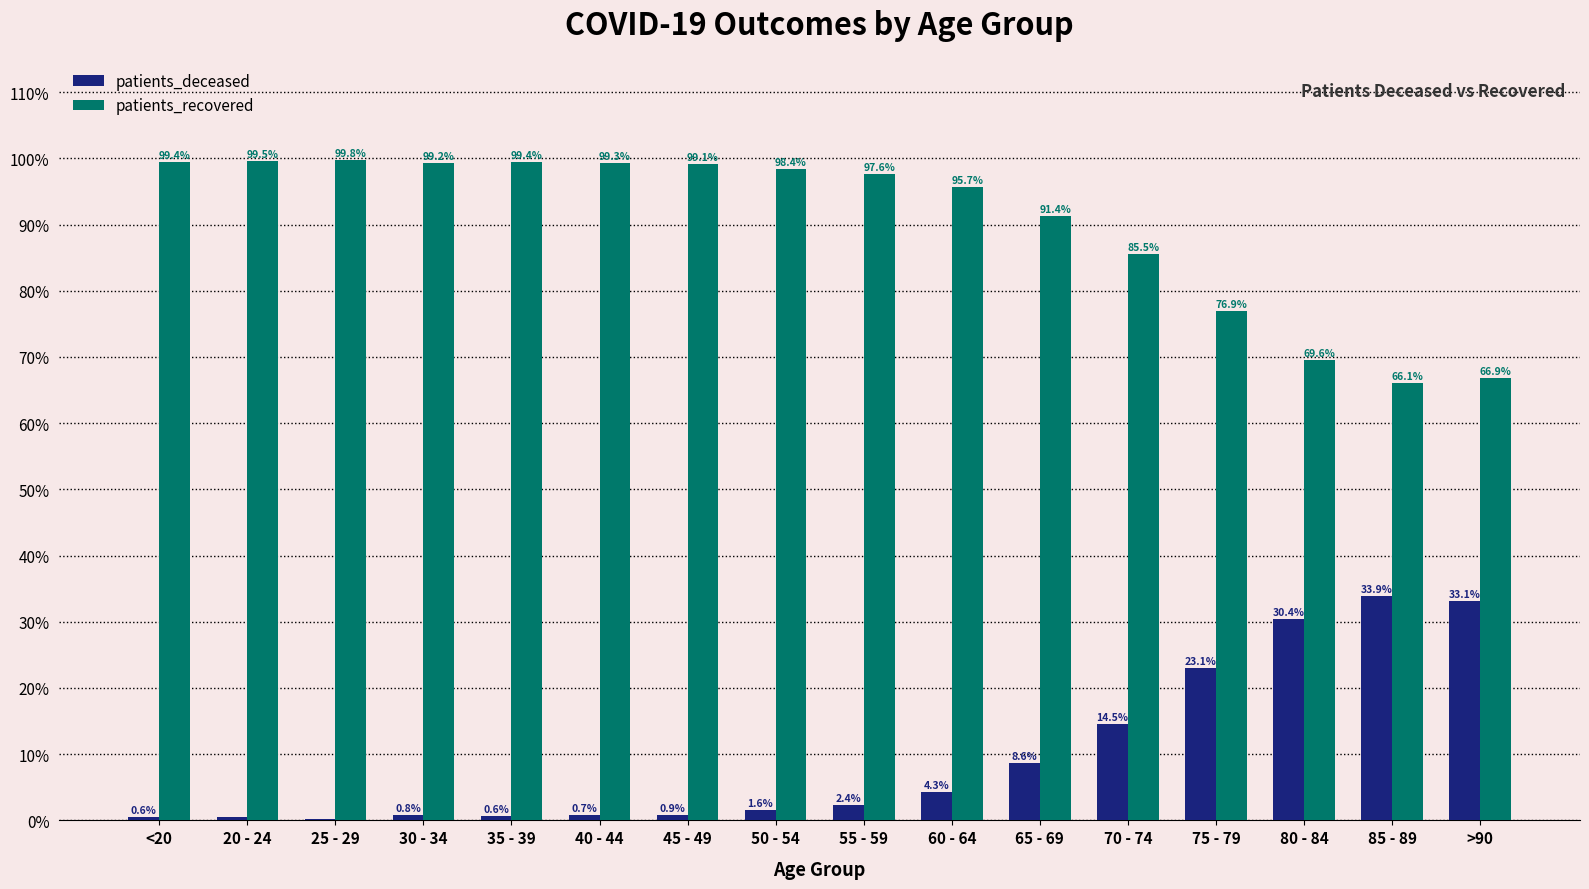

True or false: patients_deceased has a value of 4.3 at 60 - 64.

True